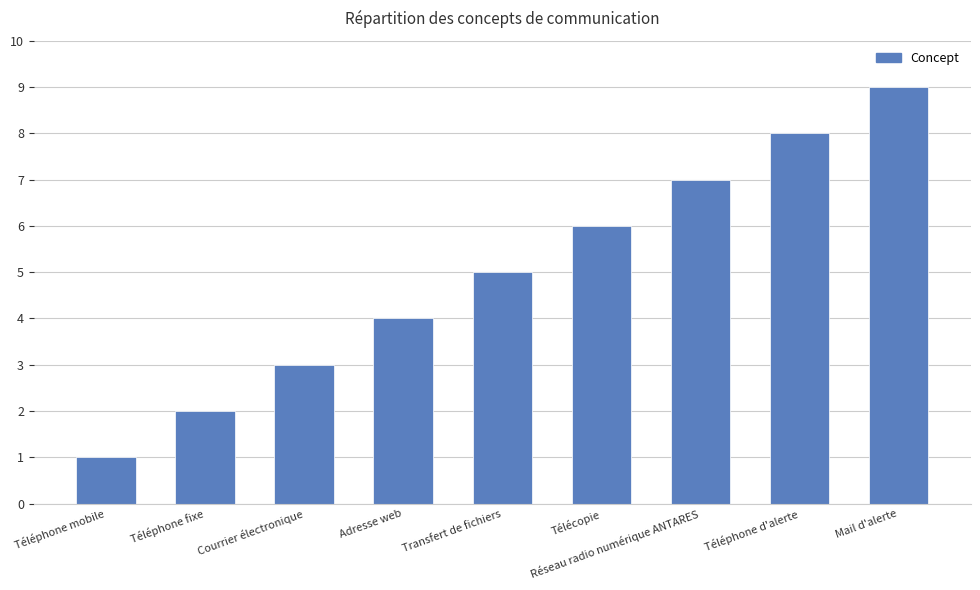

How many bars are there in total?

9